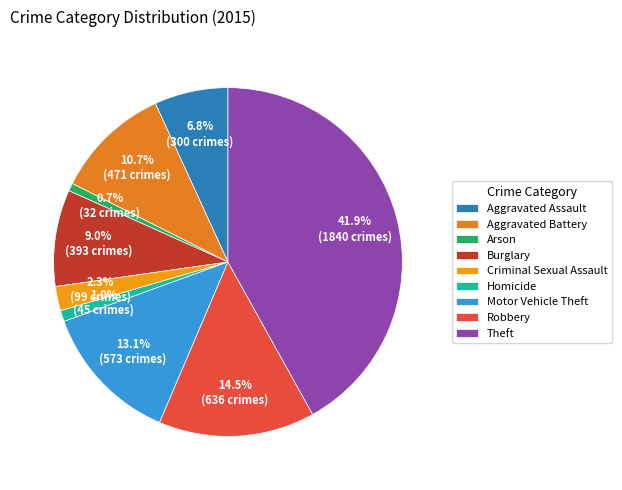

What percentage is the Arson slice, to the nearest percent?

1%